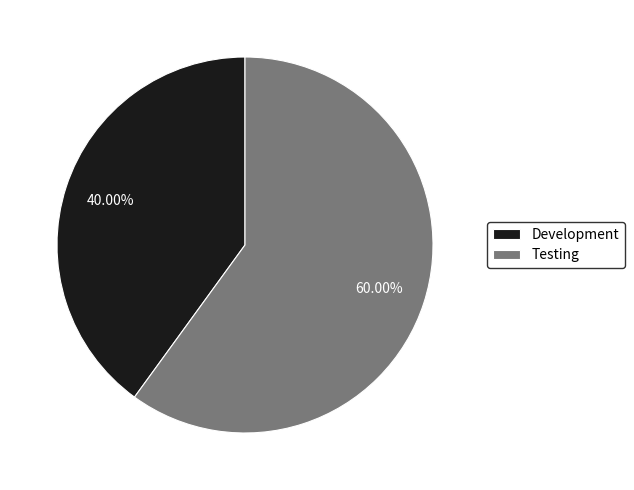

Is it true that Testing is 54% of the pie?

False